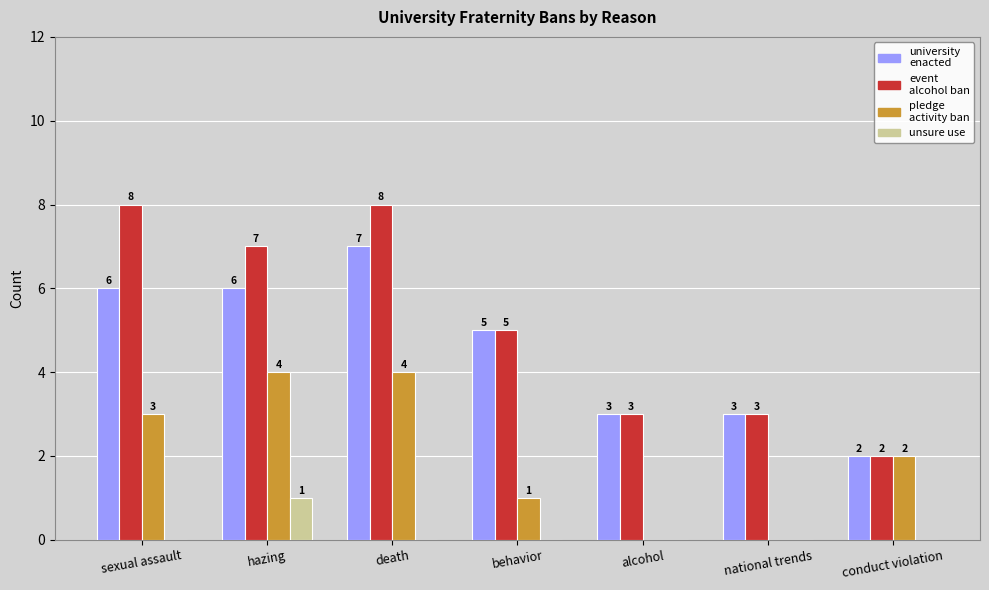

At which category is the sum across all series the highest?

death